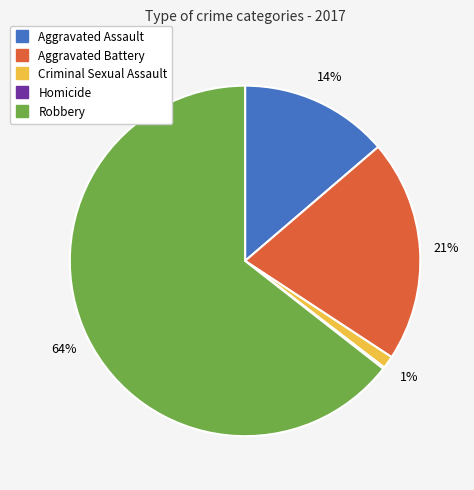

To the nearest percent, what percentage of the pie is Aggravated Battery?

21%